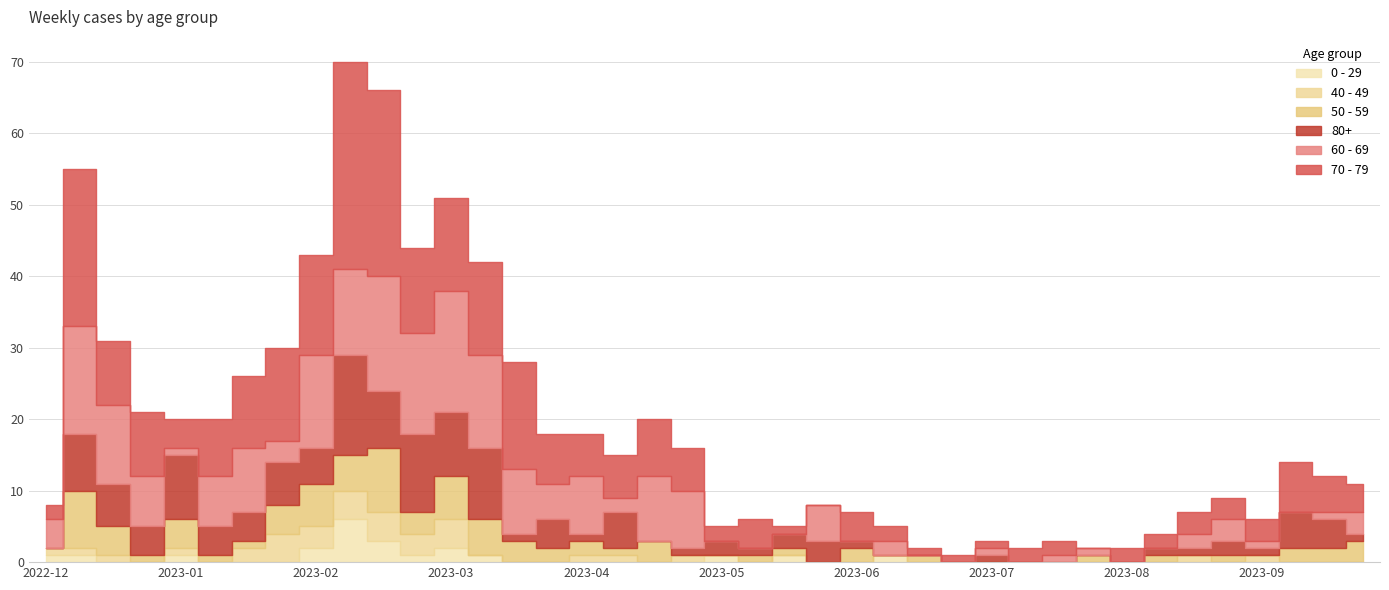

Which series has the largest range (max minus min)?

70 - 79